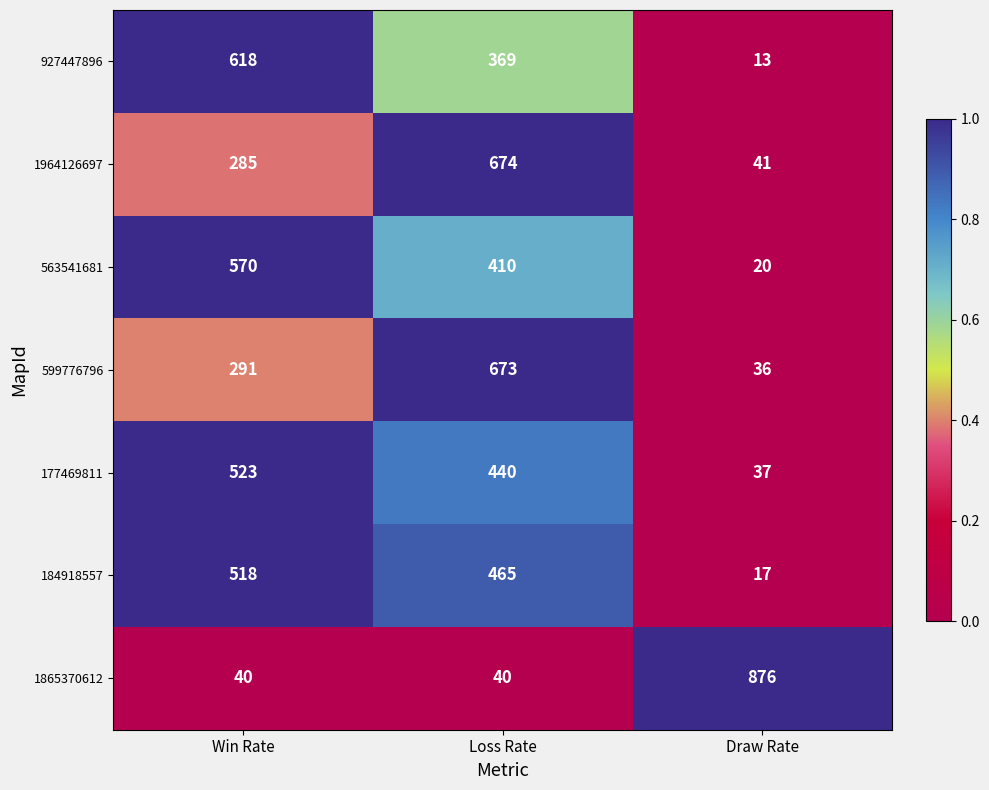

Count the number of data series in this chart.

7